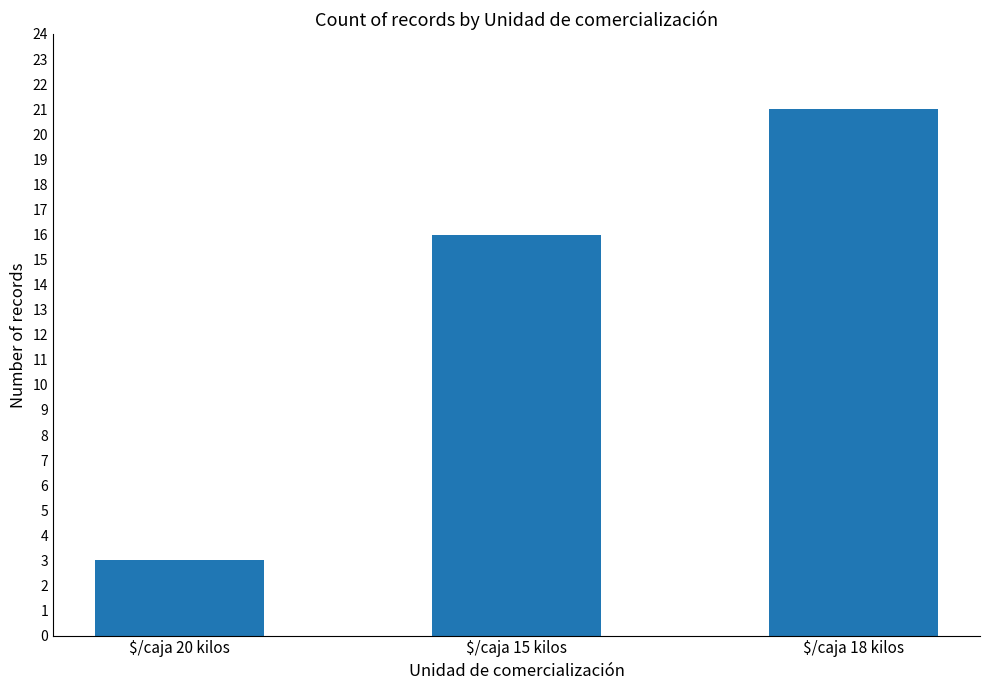

How many data points are less than 16?

1